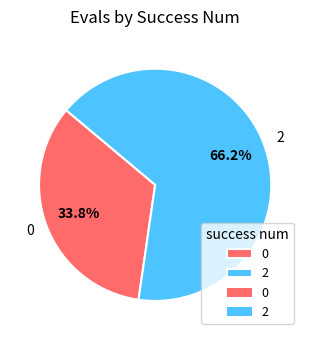

What is the largest slice in the pie chart?

2